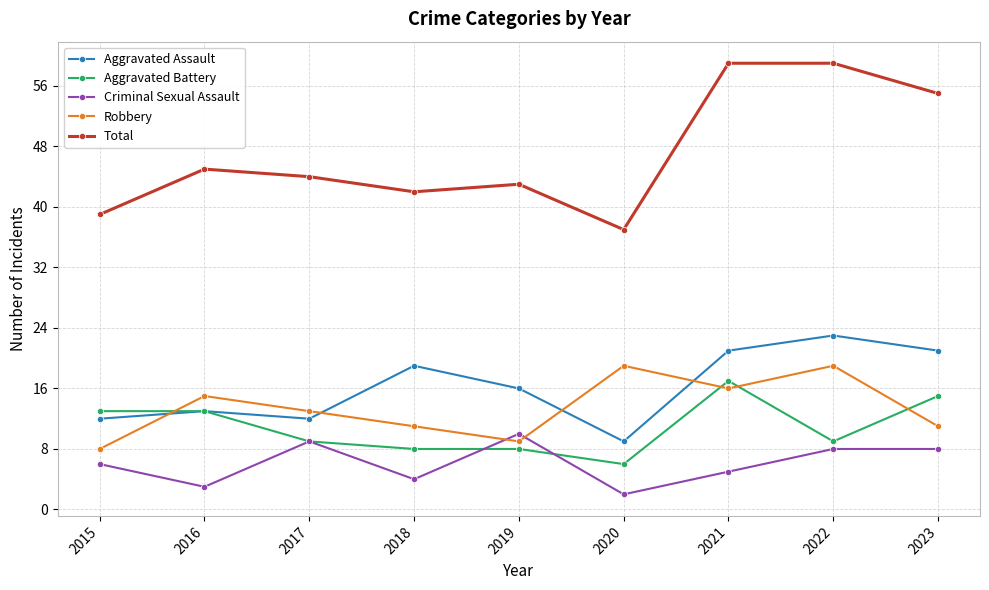

How many categories are shown in the chart?

9